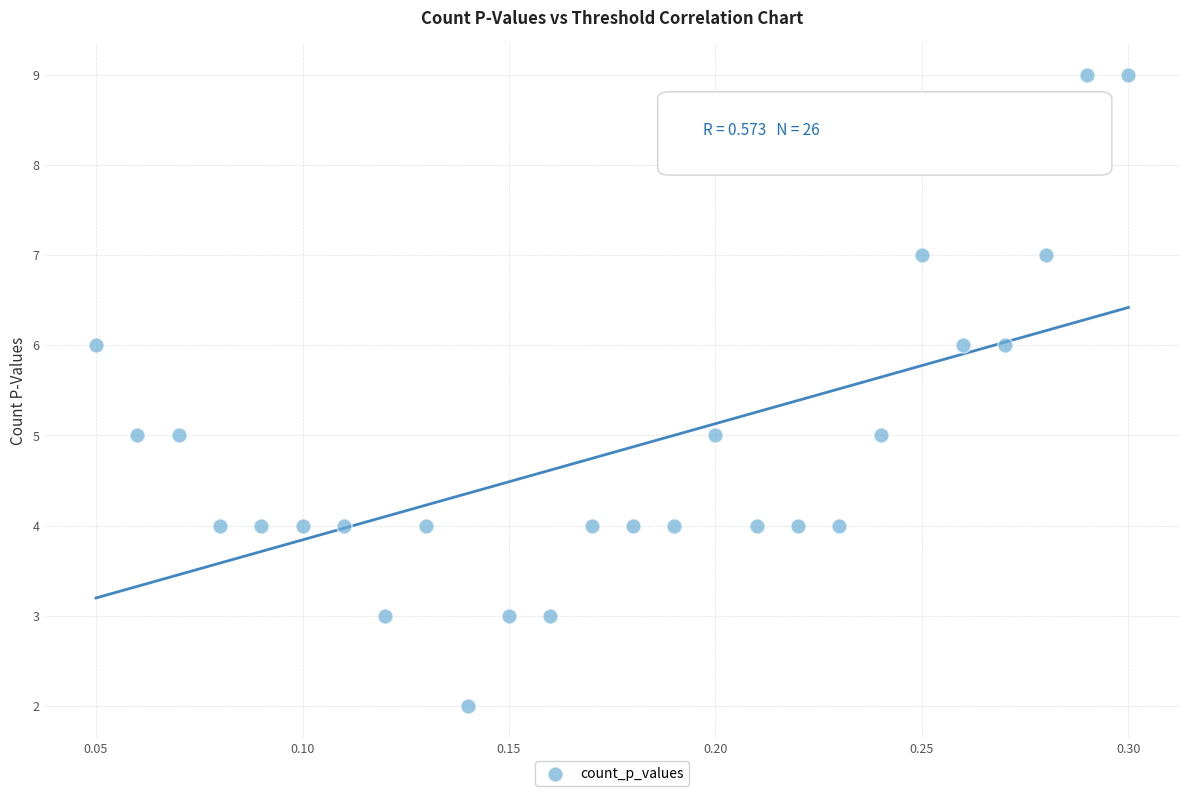

What is the range of Y values (max minus min)?

7